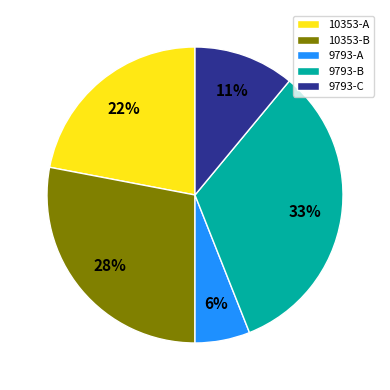

How many segments does this pie chart have?

5